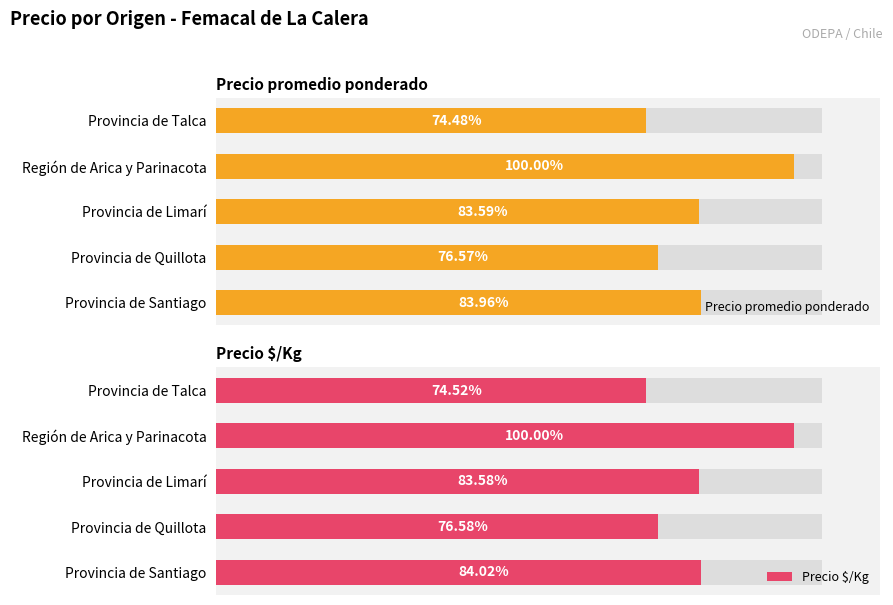

True or false: Precio promedio ponderado has a value of 44893 at Región de Arica y Parinacota.

False